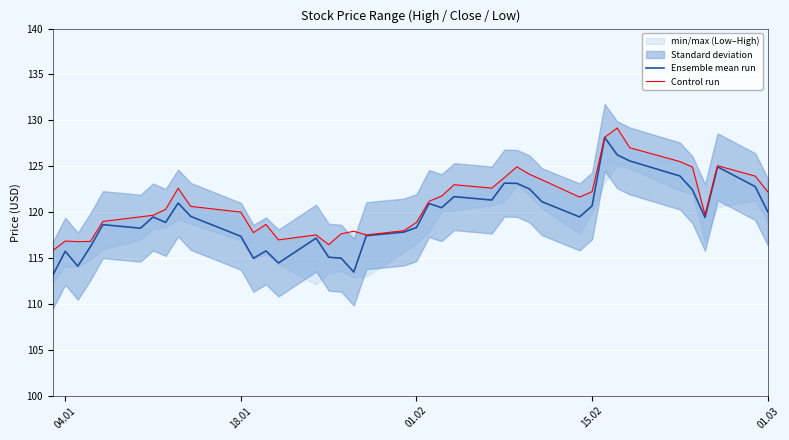

What is the value of the Ensemble mean run point at the 24th from the left?

121.7